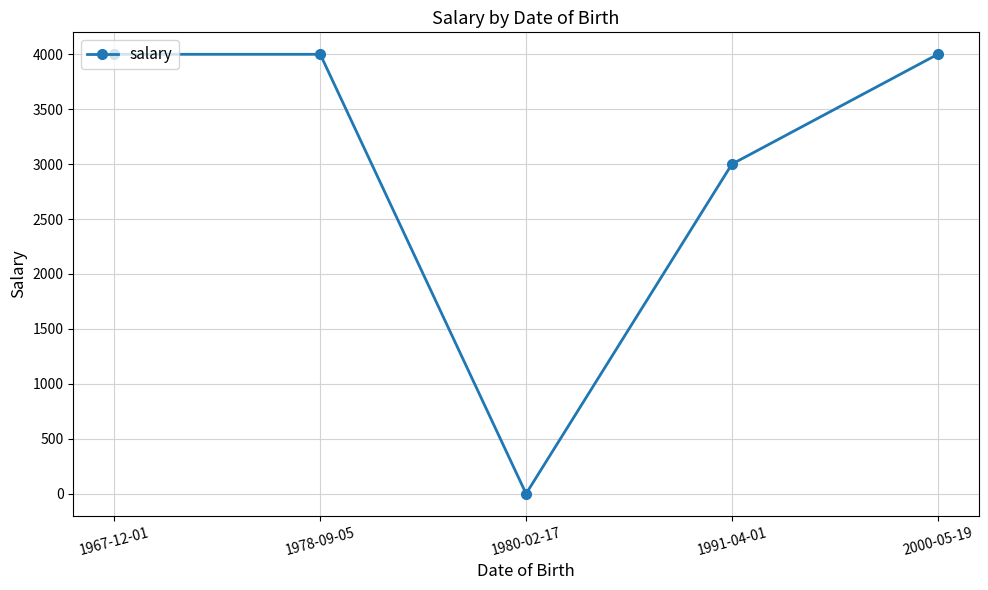

How many interior local valleys (lower than both neighbors) does the data have?

1